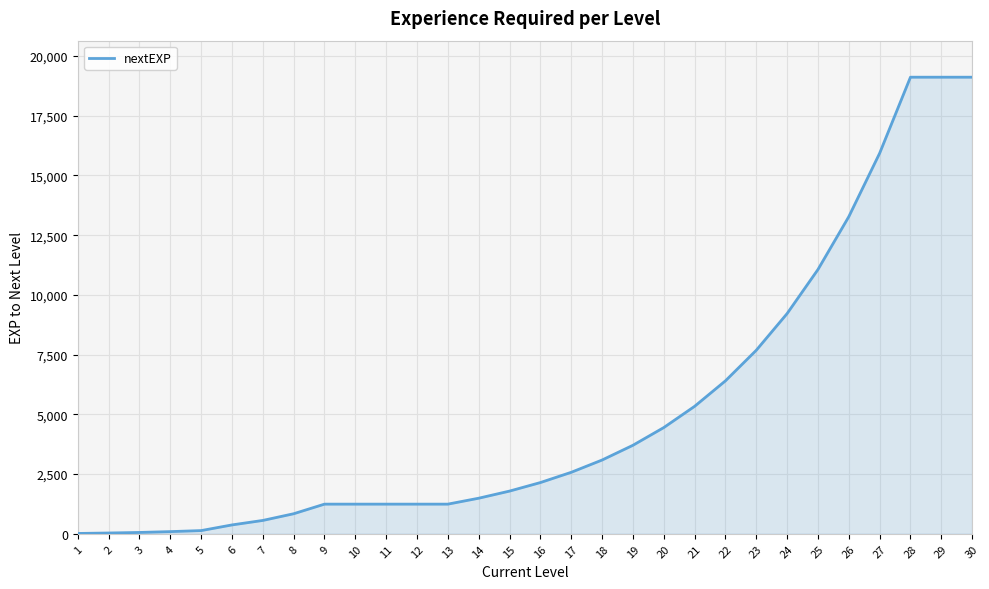

True or false: the data shows 15927 at 27.

True